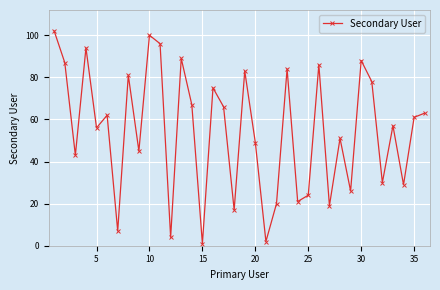

What is the difference between the second highest and second lowest values?

98